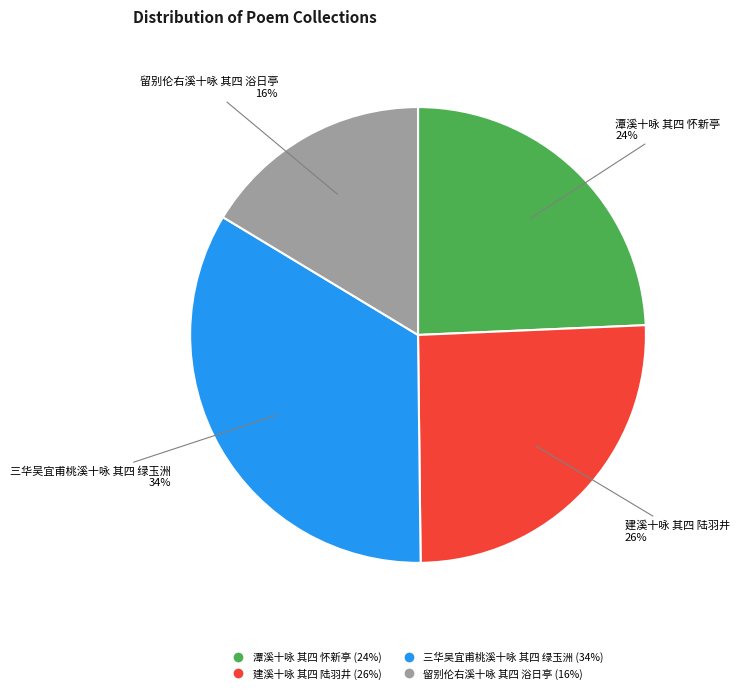

How many segments does this pie chart have?

4